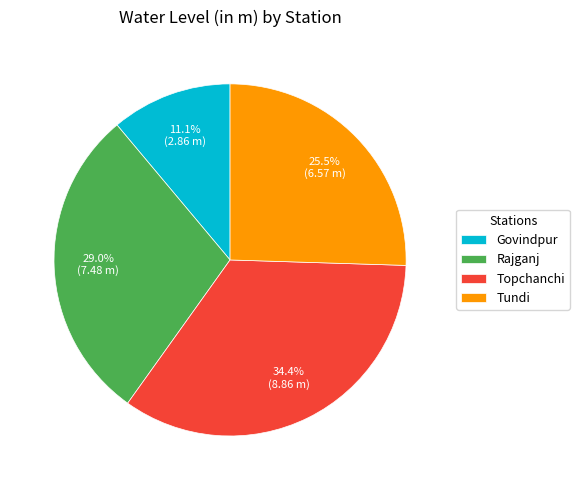

Do Govindpur and Tundi together represent more than half of the pie?

No